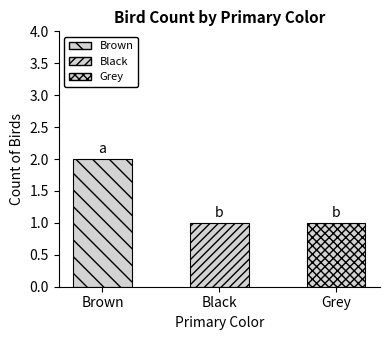

Which label corresponds to the largest value in the chart?

Brown